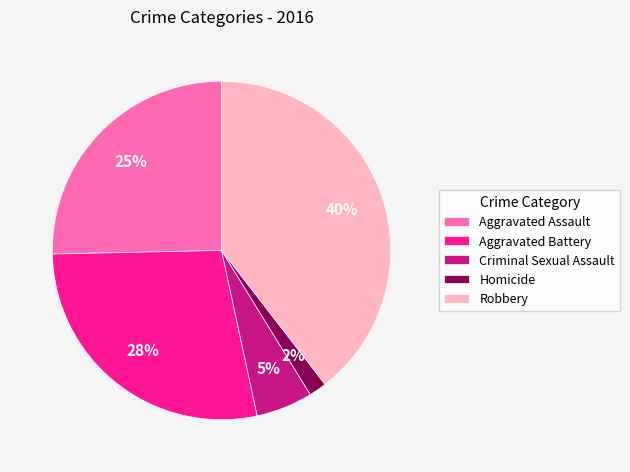

What is the smallest slice in the pie chart?

Homicide